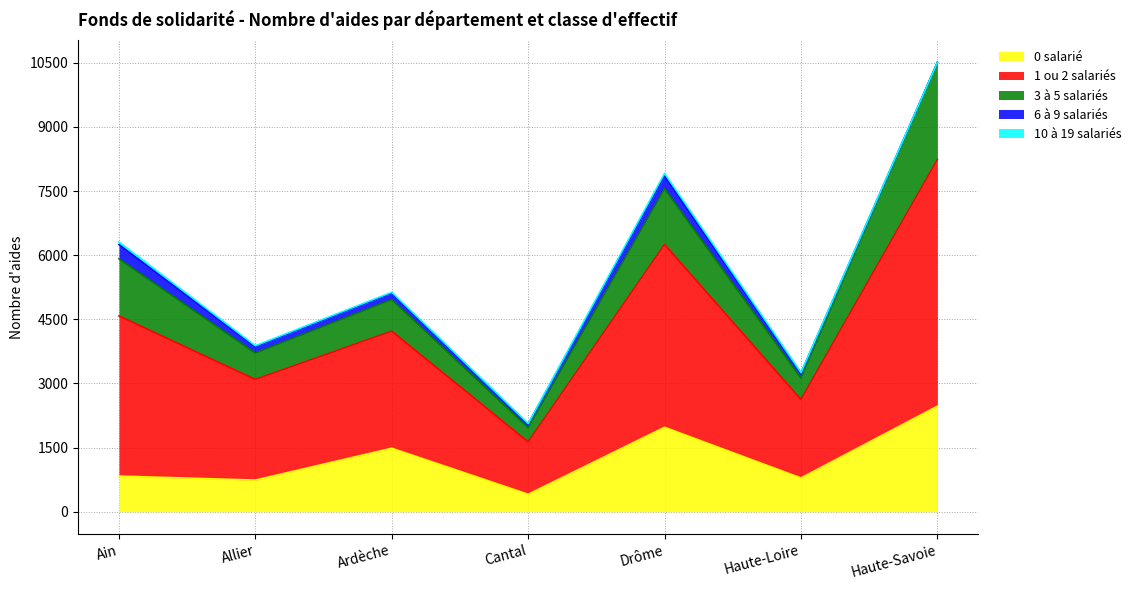

Which series has the largest total across all categories?

1 ou 2 salariés